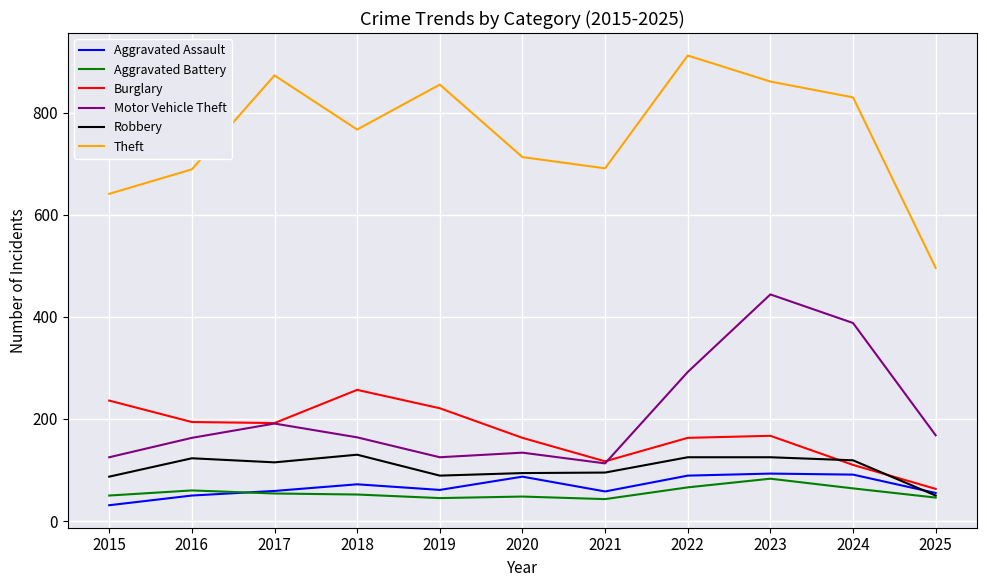

The value of Robbery at 2016 is 193. True or false?

False